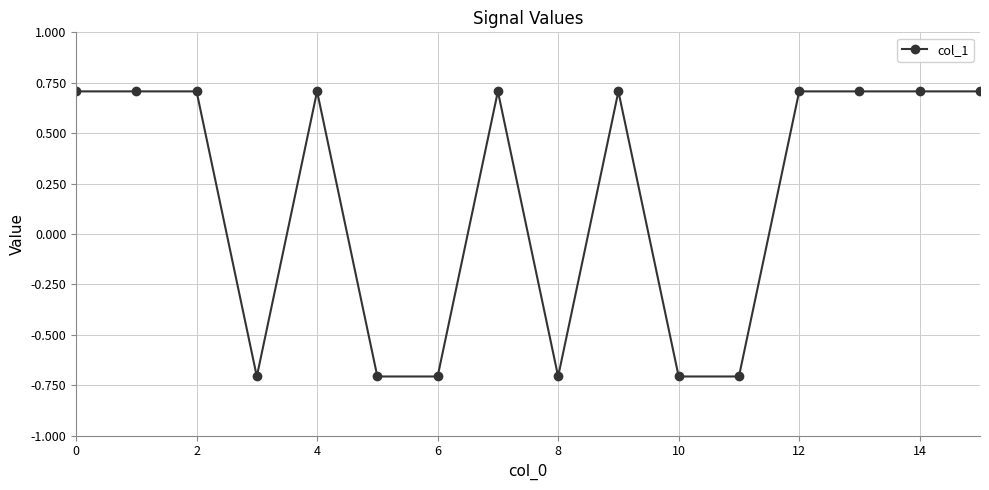

What is the value of the 8th point from the left?

0.7